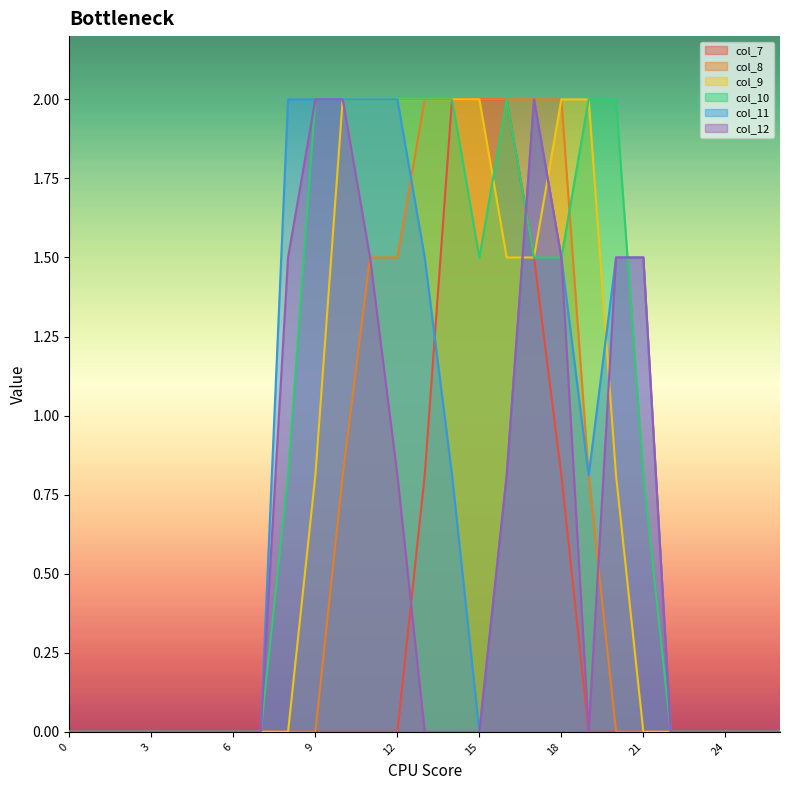

Which has a higher value, 9 or 25?

9